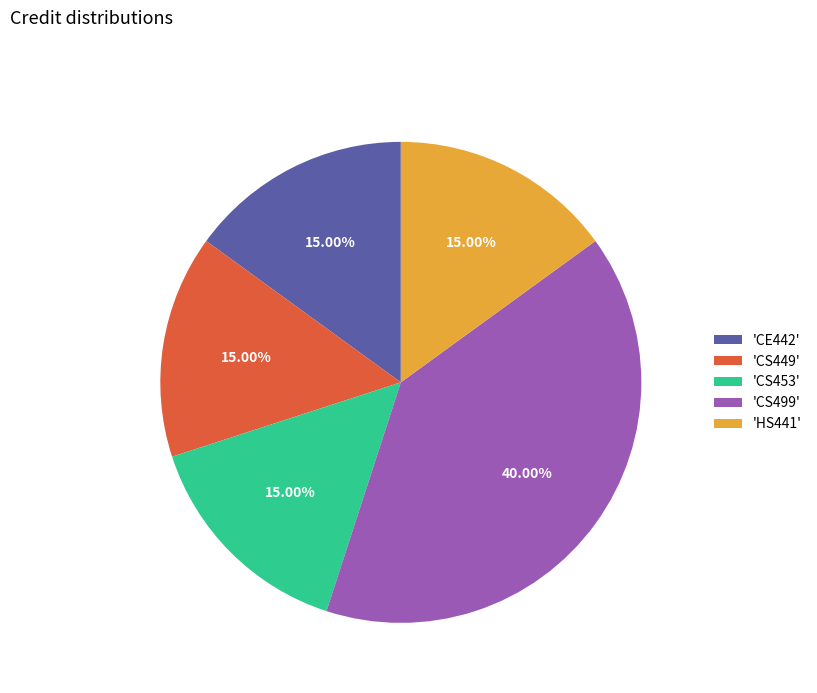

To the nearest percent, what is the difference between the largest and smallest slice percentages?

25%